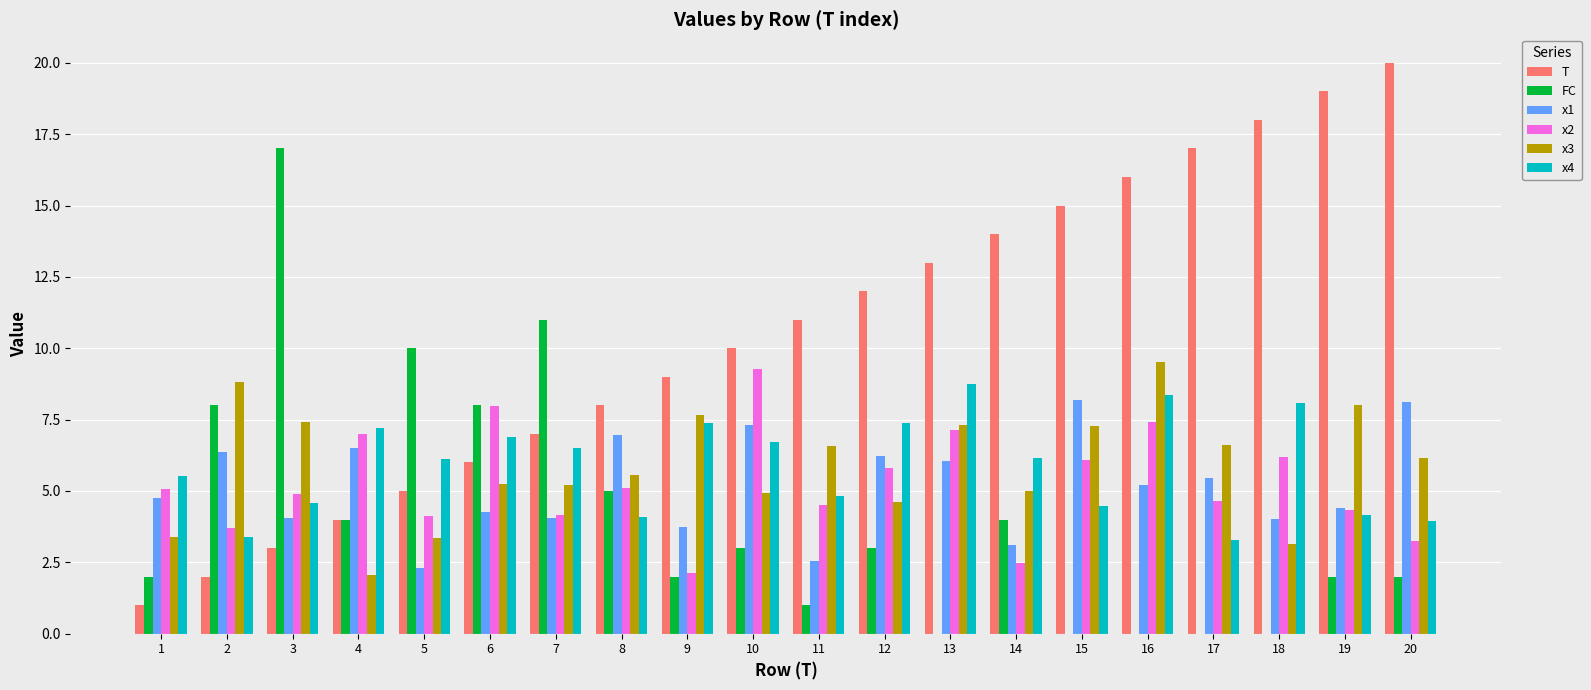

Where does the x1 series first go above 5?

2